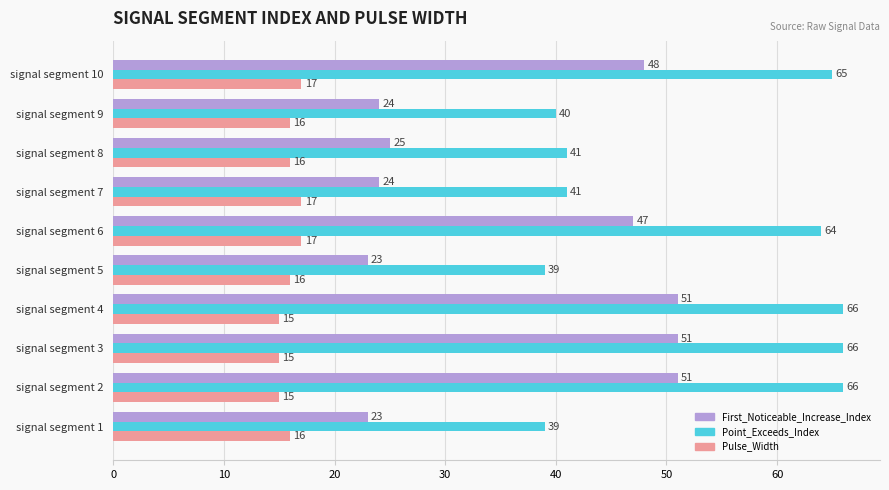

Which series has the largest range (max minus min)?

First_Noticeable_Increase_Index